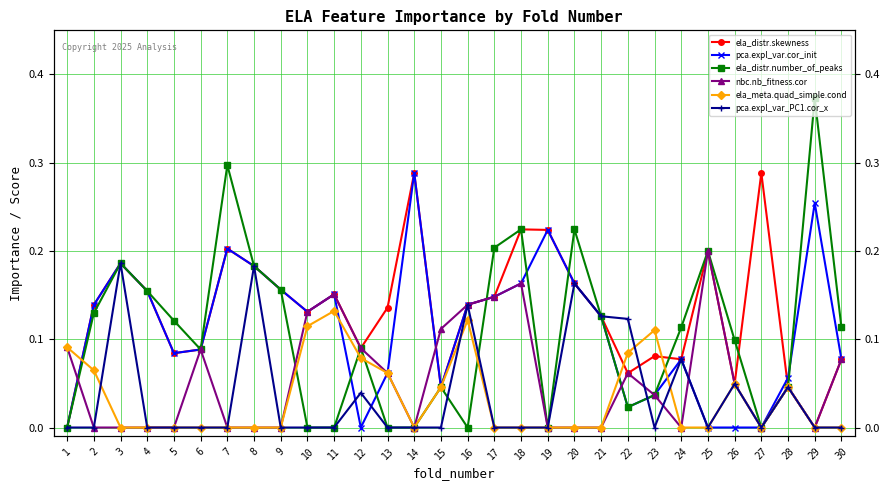

At which category does ela_meta.quad_simple.cond reach its first local valley?

14